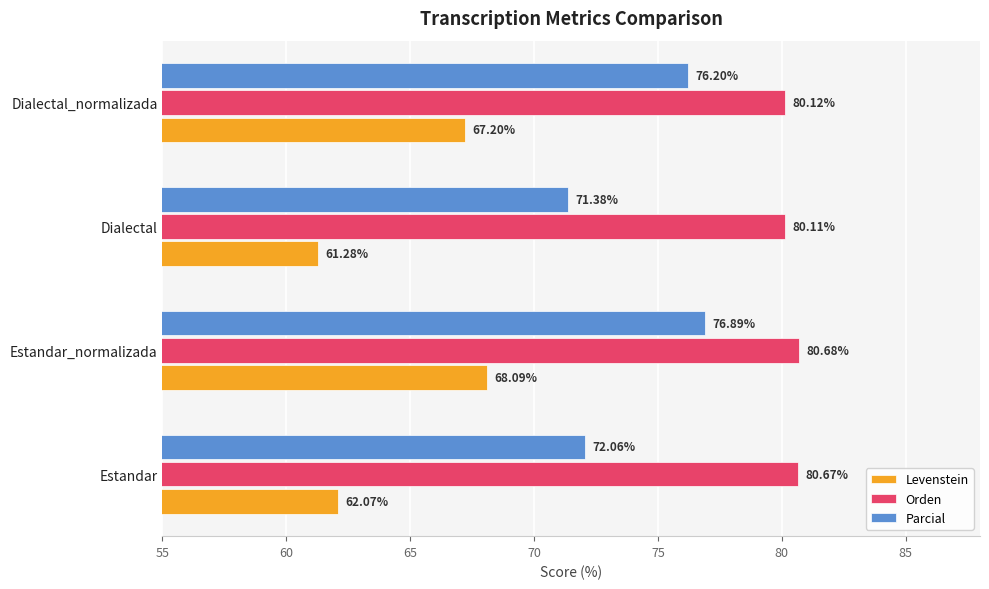

At which label is Levenstein closest to 64?

Estandar